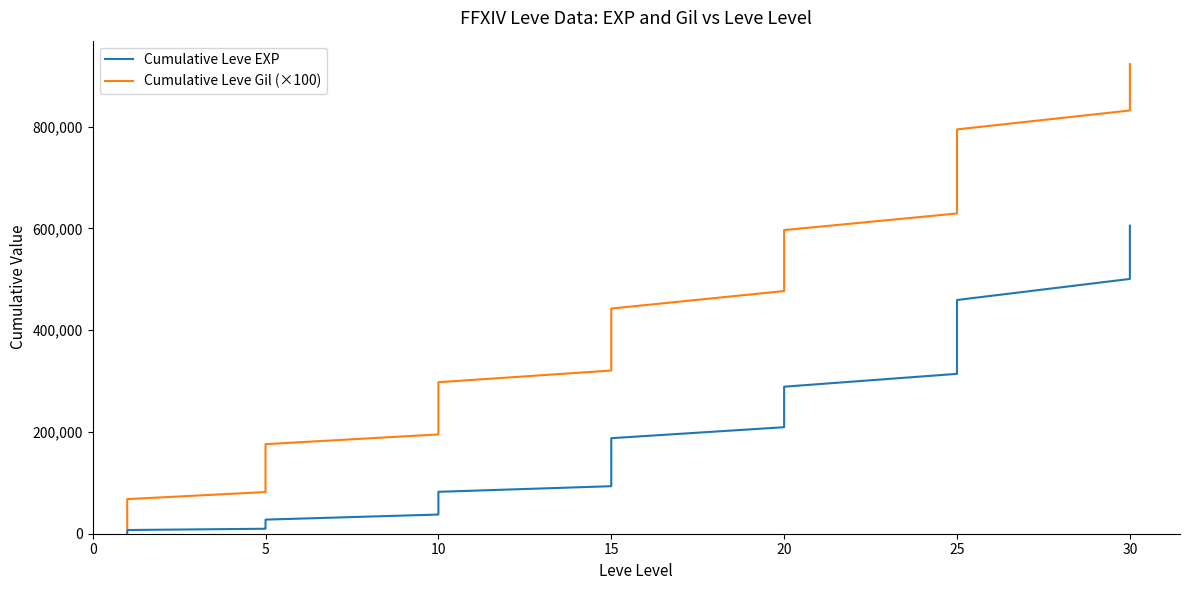

The value of Cumulative Leve Gil (×100) at 5 is 37112. True or false?

False